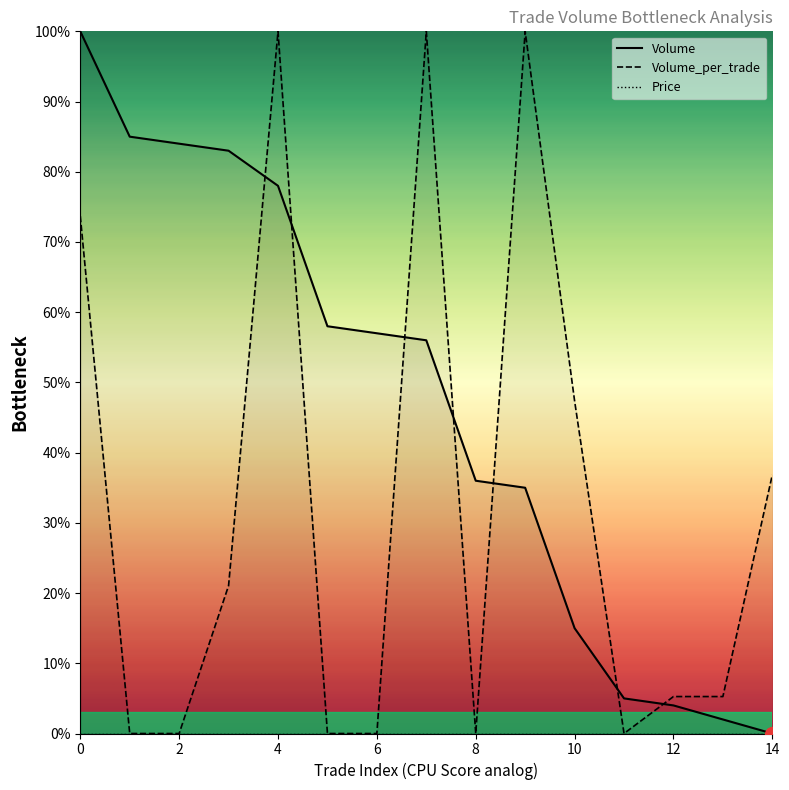

How many lines are shown in the chart?

3